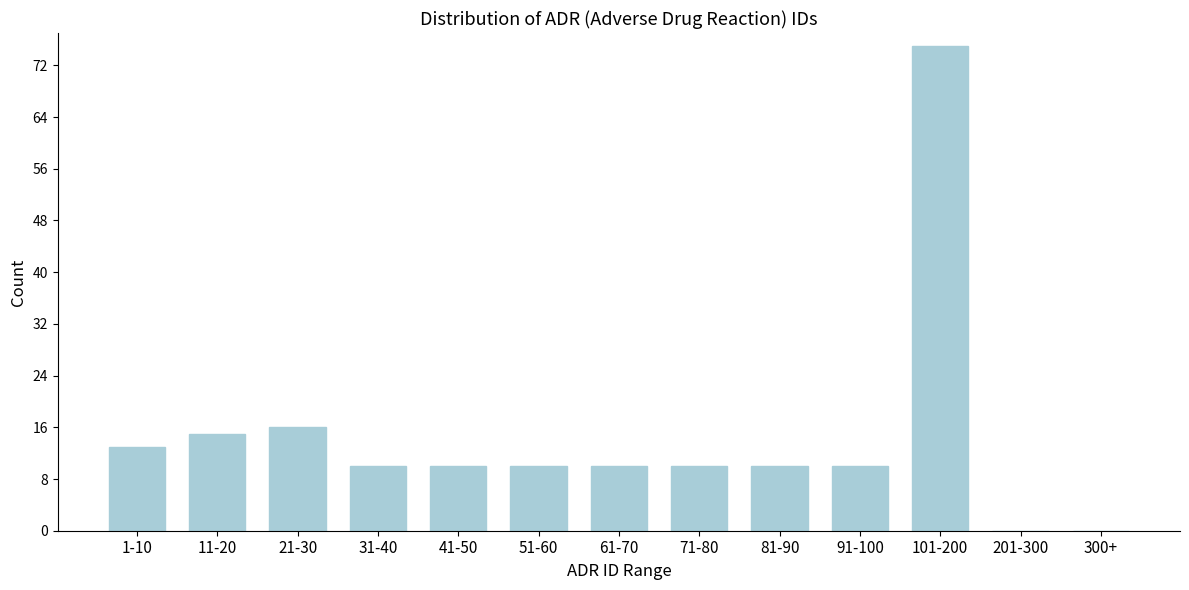

Reading right to left, extract all data points from this chart.

300+=0	201-300=0	101-200=75	91-100=10	81-90=10	71-80=10	61-70=10	51-60=10	41-50=10	31-40=10	21-30=16	11-20=15	1-10=13